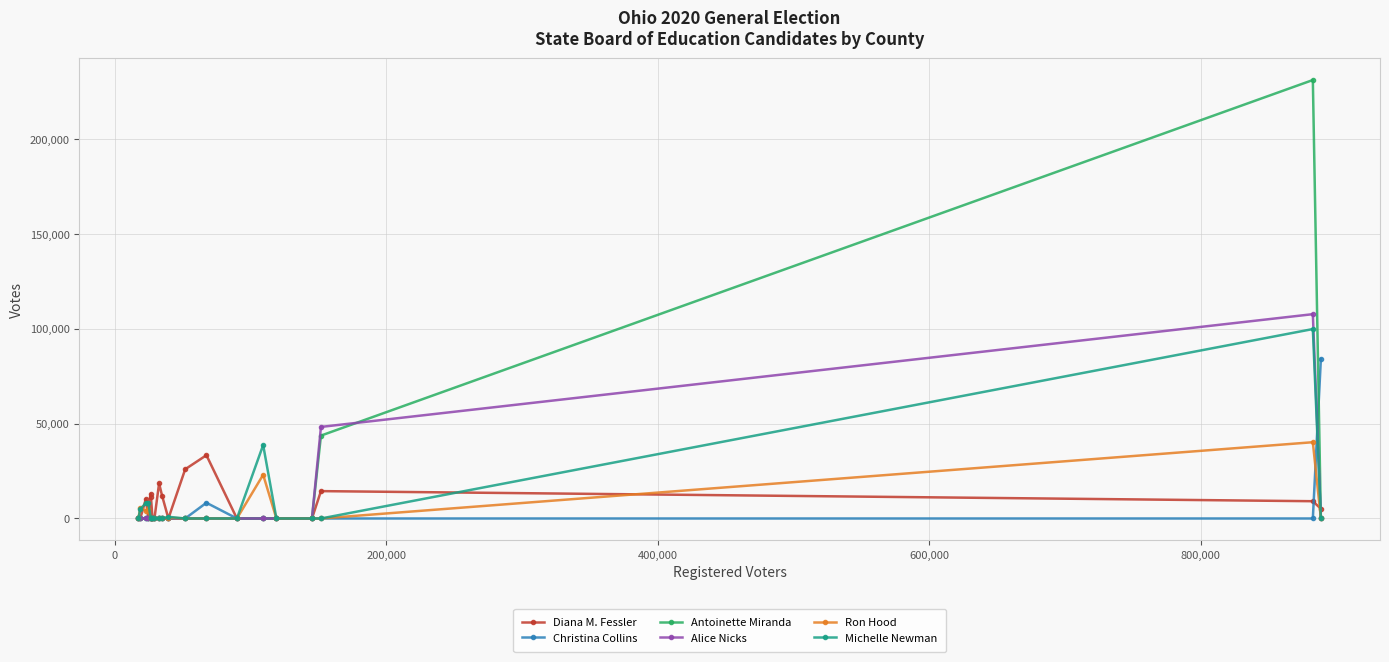

True or false: Michelle Newman has more than 2 interior local peaks.

True